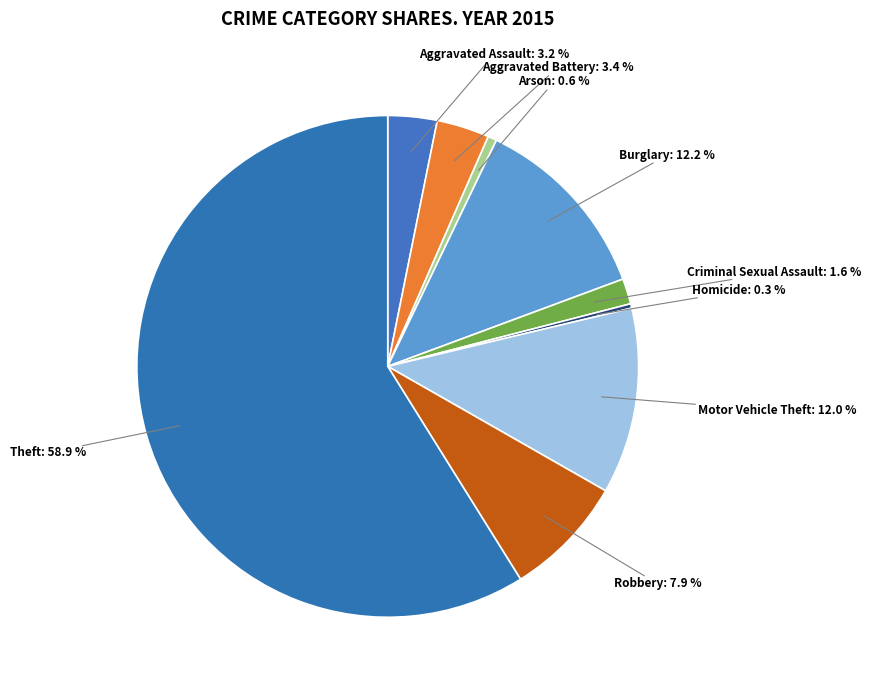

What is the largest slice in the pie chart?

Theft